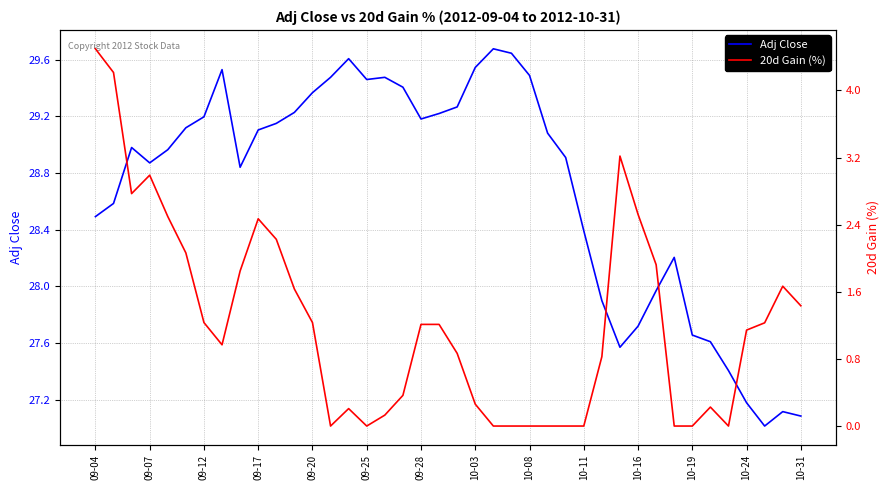

Reading right to left, extract all data points from this chart.

Adj Close: 27.1	27.1	27.0	27.2	27.4	27.6	27.7	28.2	28.0	27.7	27.6	27.9	28.4	28.9	29.1	29.5	29.6	29.7	29.5	29.3	29.2	29.2	29.4	29.5	29.5	29.6	29.5	29.4	29.2	29.1	29.1	28.8	29.5	29.2	29.1	29.0	28.9	29.0	28.6	28.5
20d Gain (%): 1.4	1.7	1.2	1.1	0.0	0.2	0.0	0.0	1.9	2.5	3.2	0.8	0.0	0.0	0.0	0.0	0.0	0.0	0.3	0.9	1.2	1.2	0.4	0.1	0.0	0.2	0.0	1.2	1.6	2.2	2.5	1.8	1.0	1.2	2.1	2.5	3.0	2.8	4.2	4.5